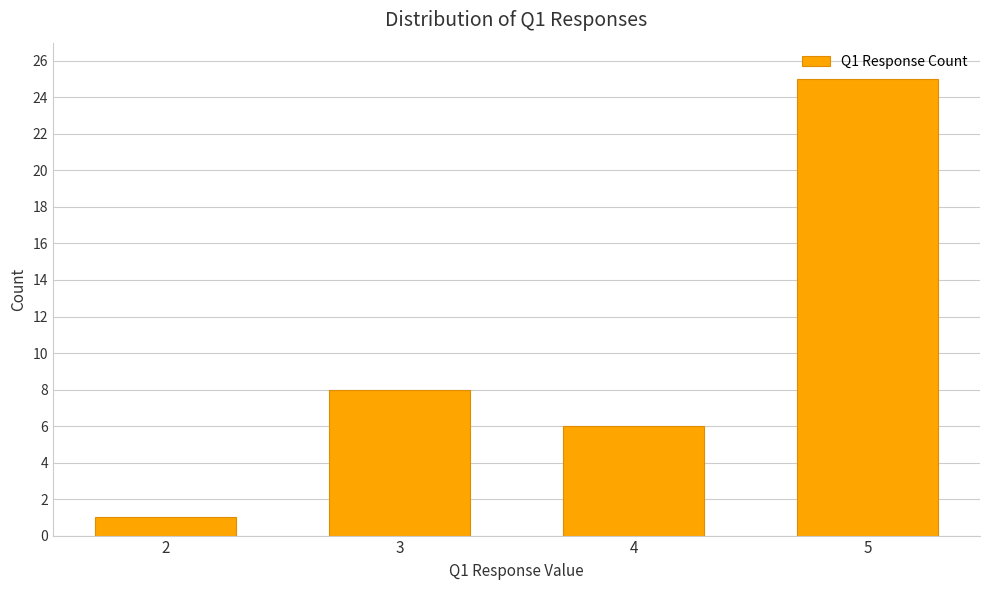

Reading right to left, extract all data points from this chart.

25	6	8	1